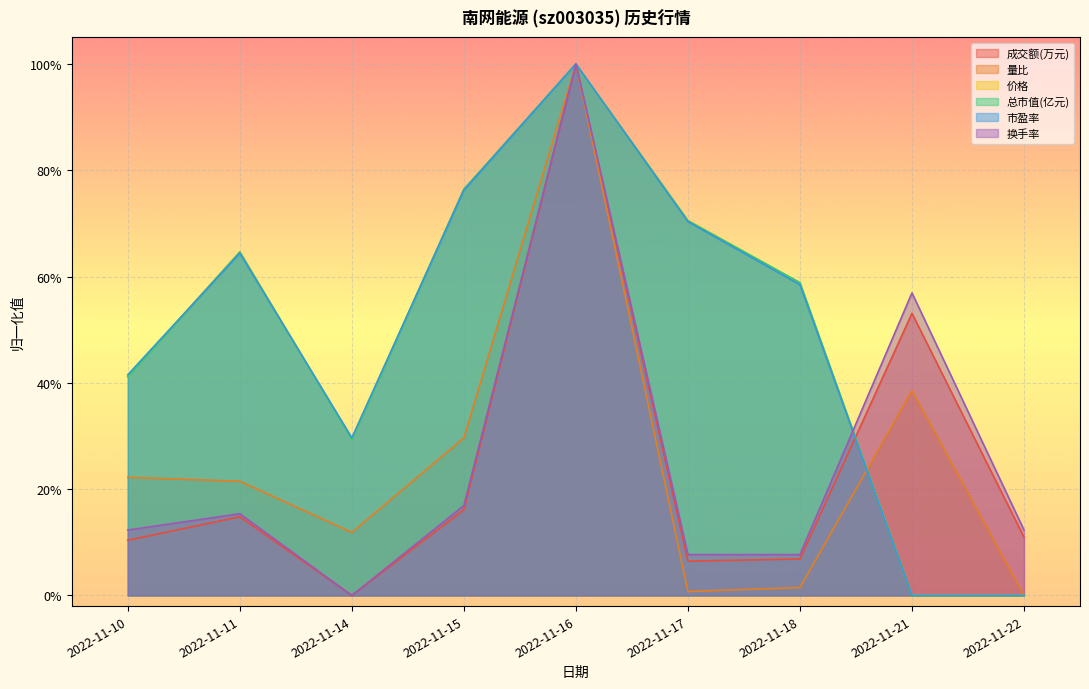

The 量比 series shows 0.3 at 2022-11-15. True or false?

True